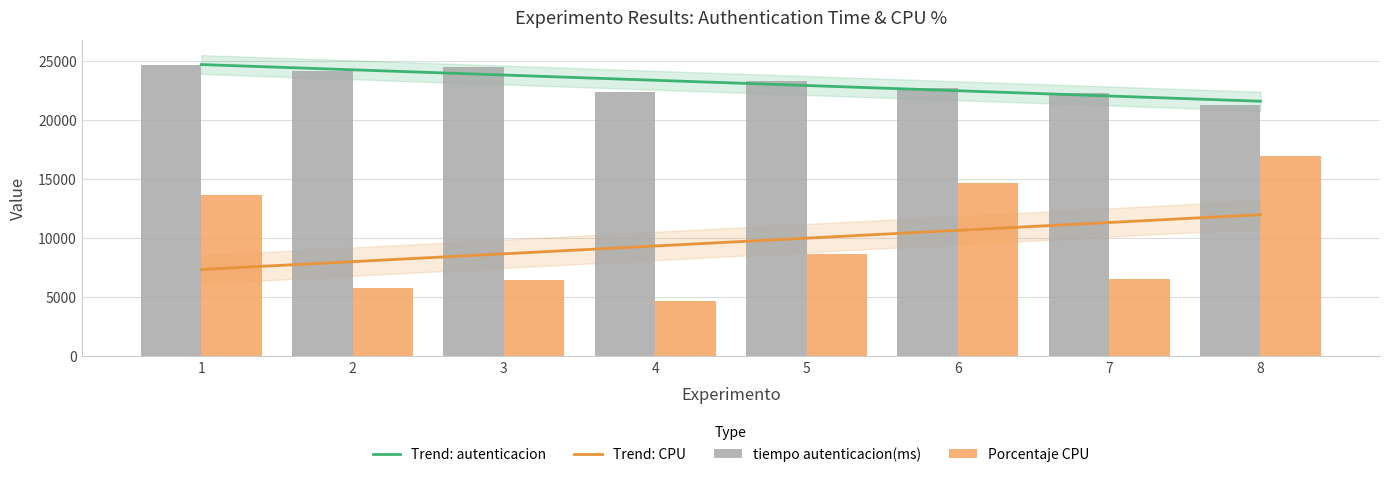

Are the bars horizontal?

No